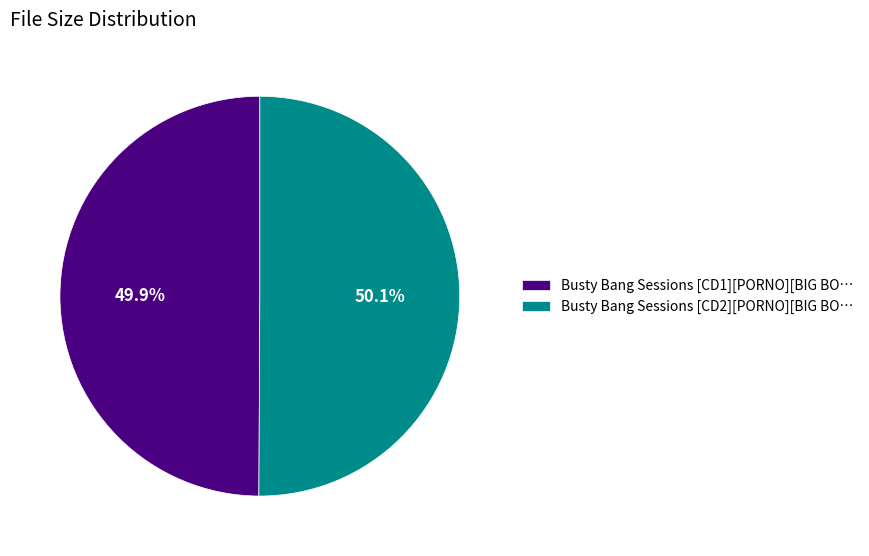

Approximately how many times larger is the value at Busty Bang Sessions [CD2][PORNO][BIG BO… compared to Busty Bang Sessions [CD1][PORNO][BIG BO…?

1.0